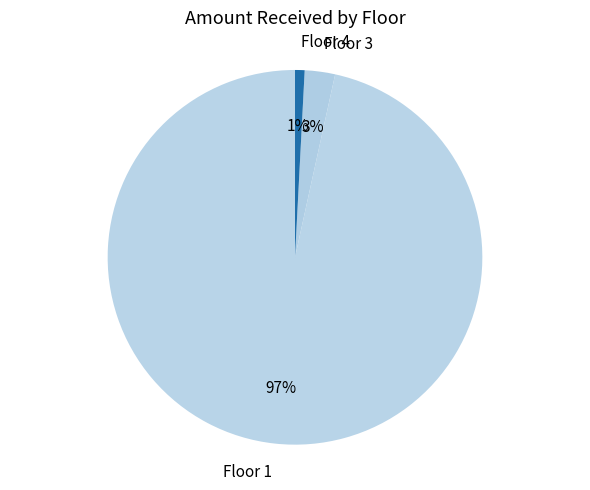

Is it true that Floor 3 is 13% of the pie?

False